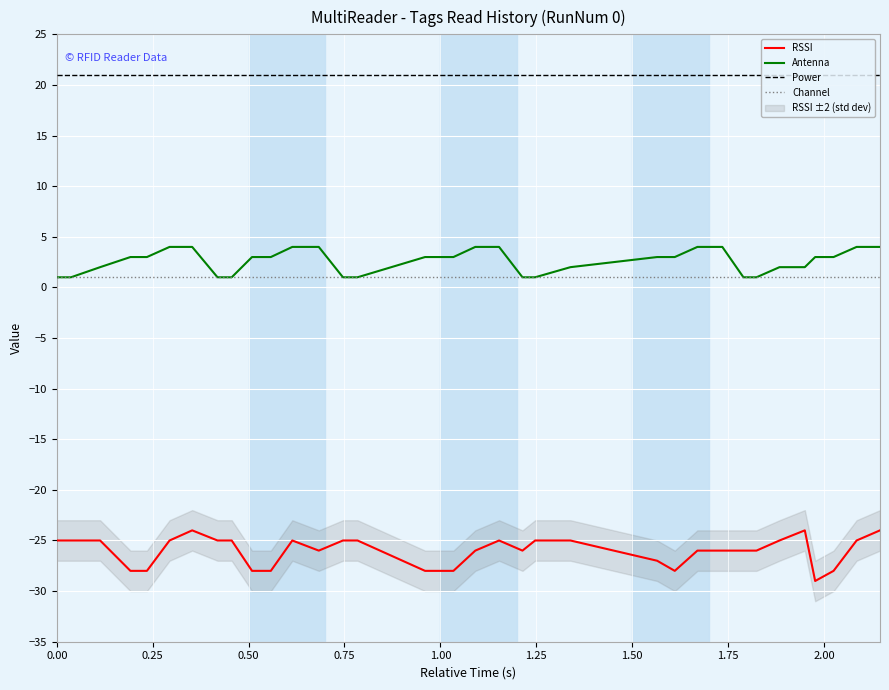

True or false: RSSI and Channel intersect in this chart.

False